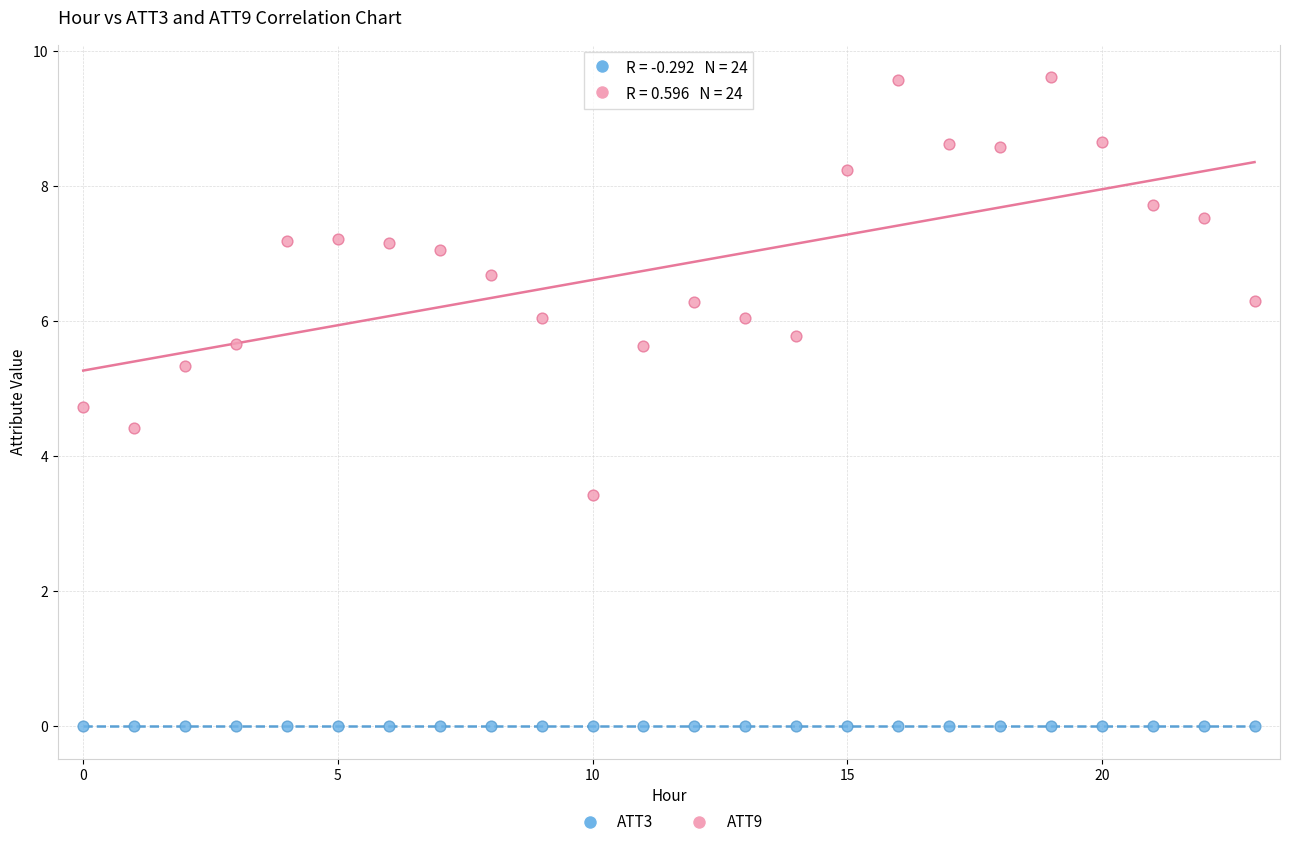

Across all data points, what is the range of Y values (max minus min)?

9.6